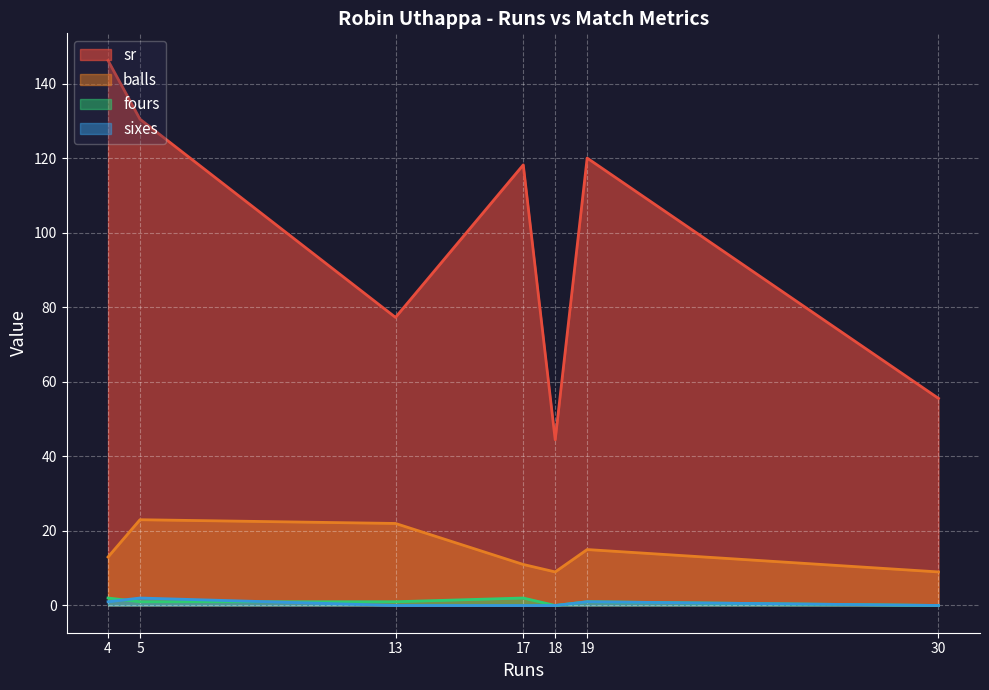

True or false: sixes and balls cross at least once.

False